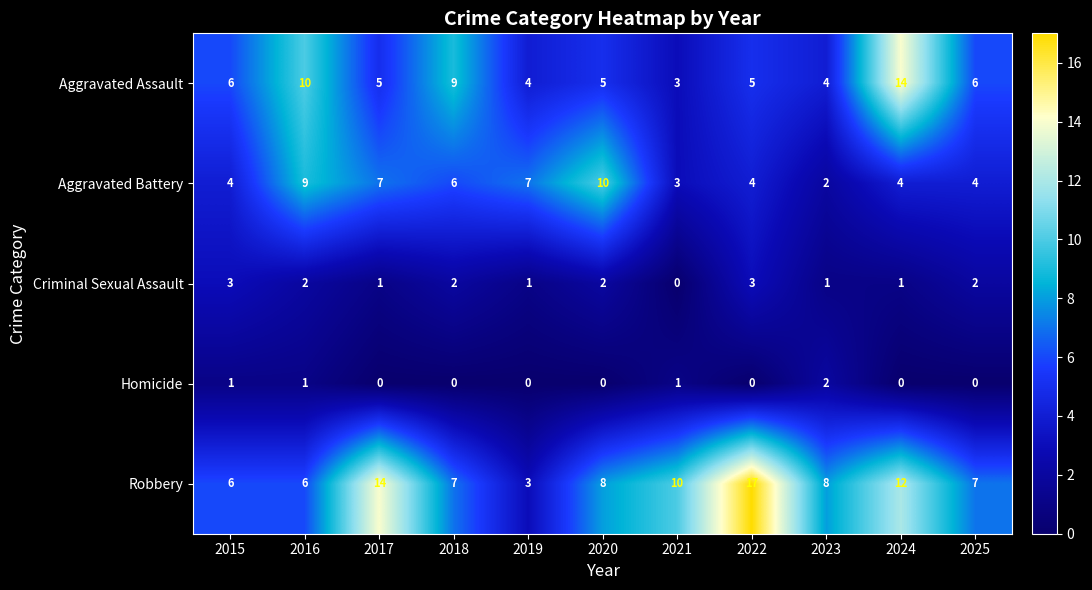

List the series in order of their peak value, highest first.

Robbery, Aggravated Assault, Aggravated Battery, Criminal Sexual Assault, Homicide